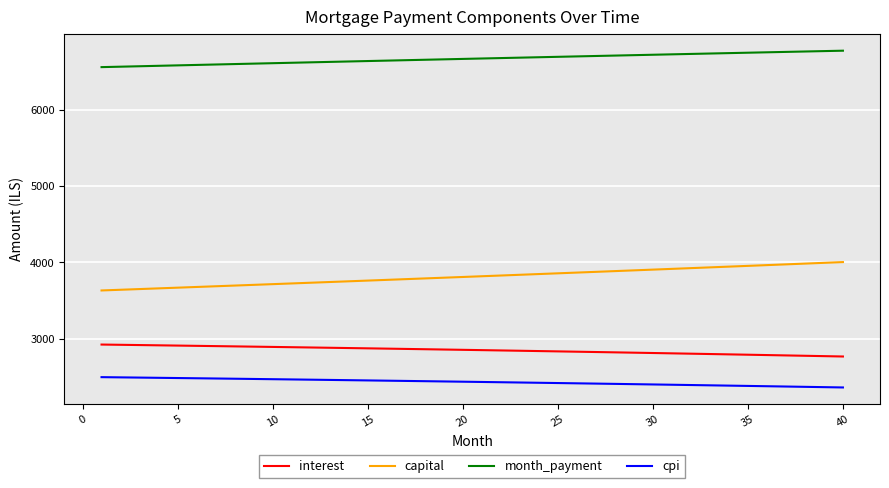

List the series in order of their peak value, highest first.

month_payment, capital, interest, cpi